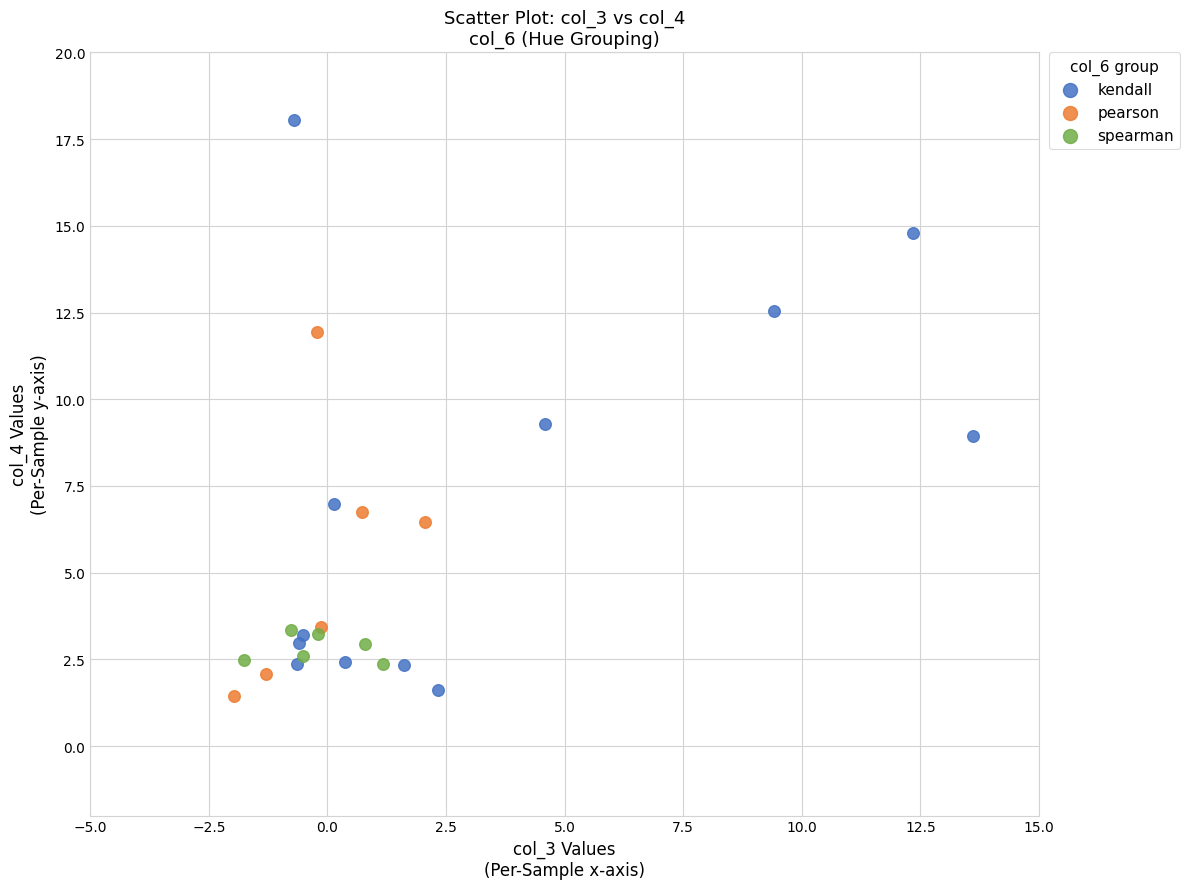

What are all the series names shown in the legend?

kendall, pearson, spearman